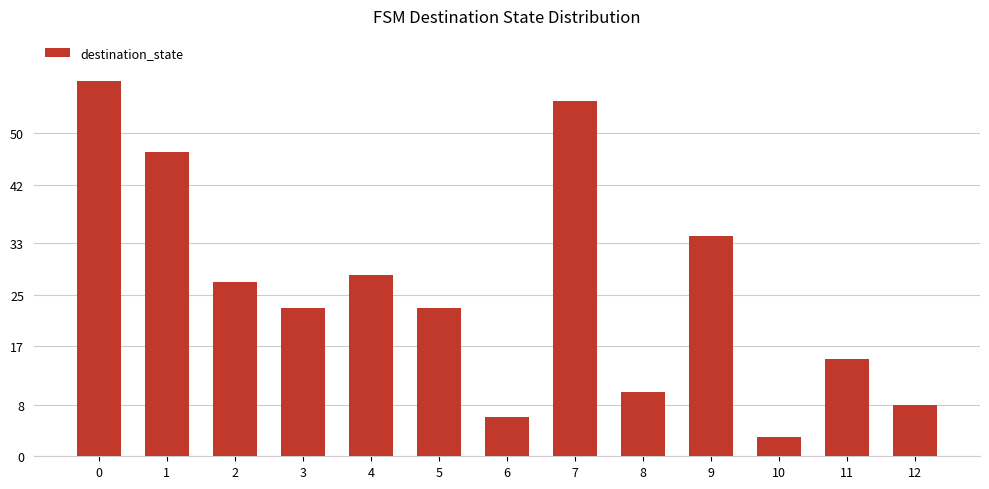

What is the average value?

26